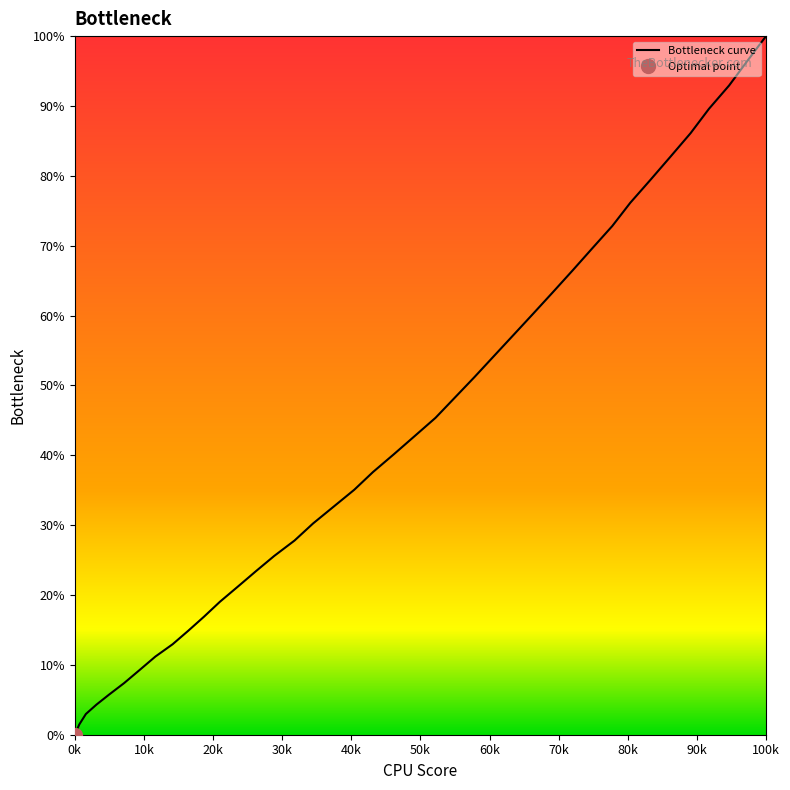

At which label does Bottleneck curve reach its peak?

100k